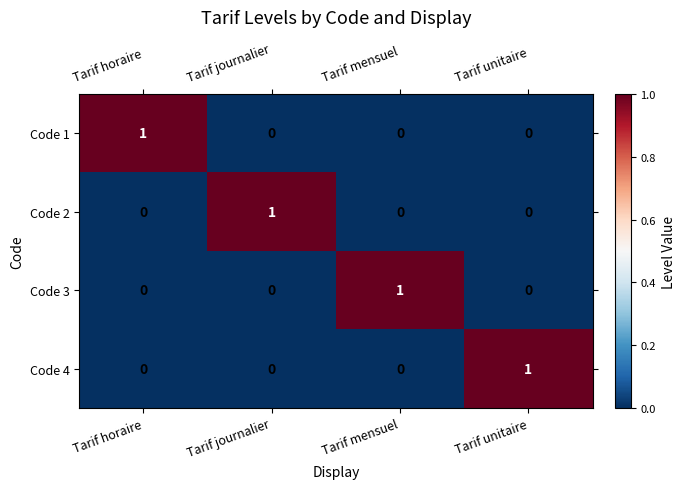

Is it true that Code 1 equals 0 at Tarif horaire?

False